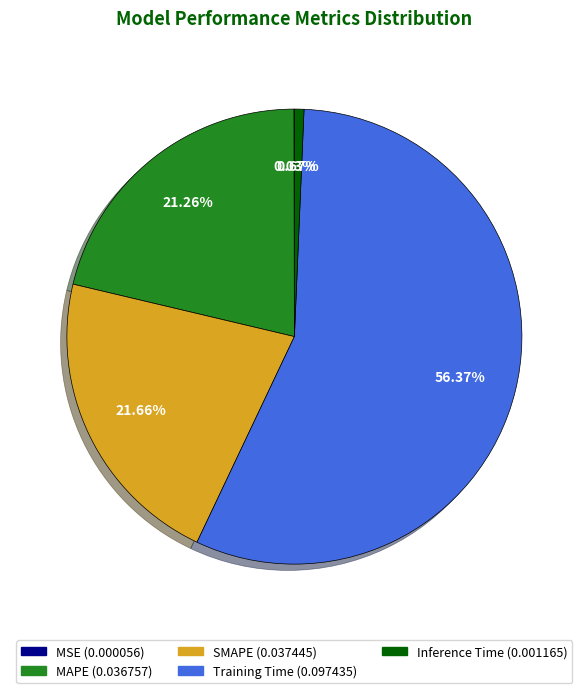

To the nearest percent, what is the combined percentage of SMAPE and Training Time?

78%